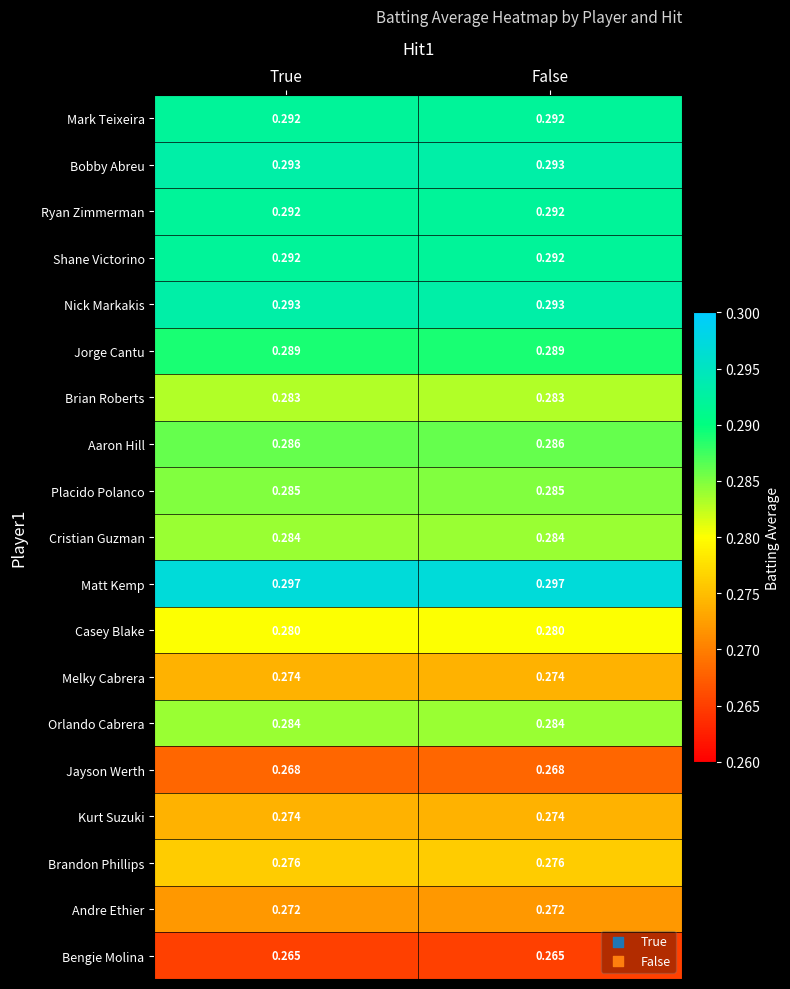

Which series has the largest total across all categories?

Matt Kemp